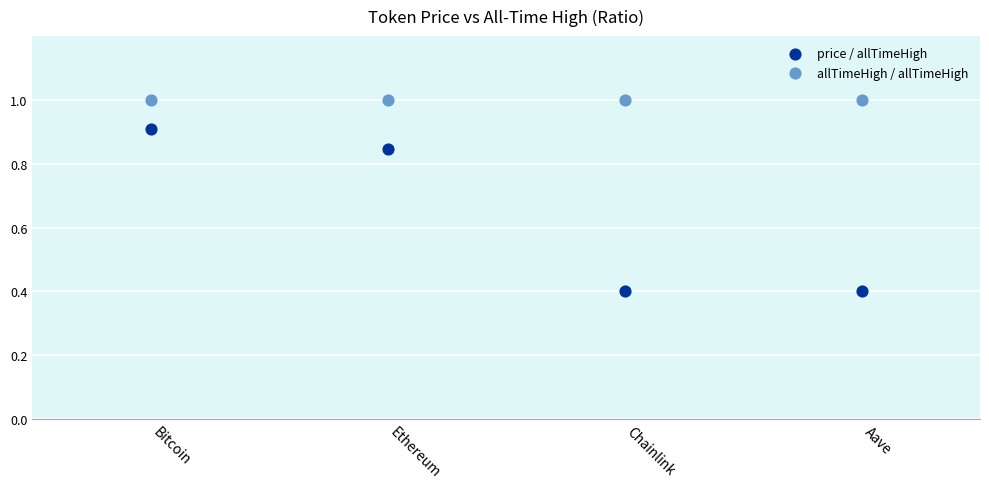

Which series contains the highest Y value?

allTimeHigh / allTimeHigh